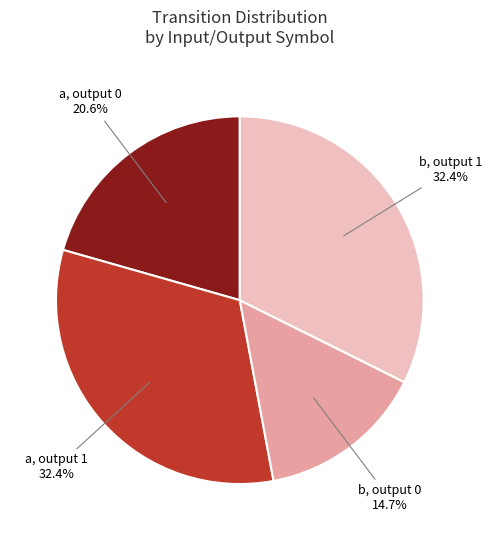

How many slices are in this pie chart?

4